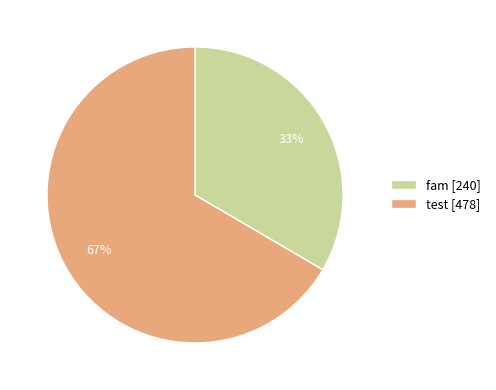

Which category has the biggest portion of the pie?

test [478]